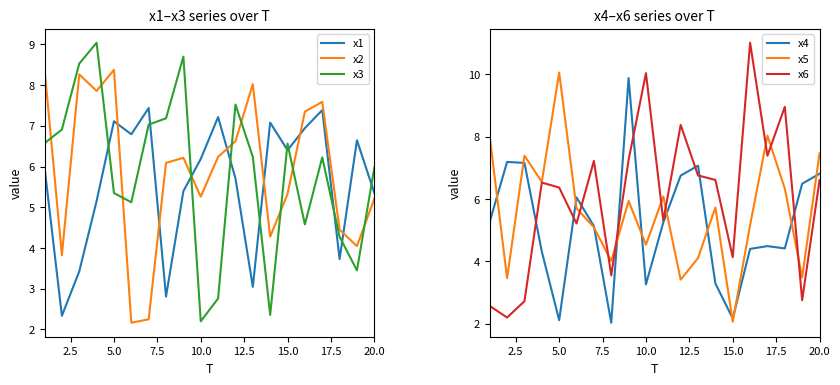

What is the maximum value for x3?

9.0